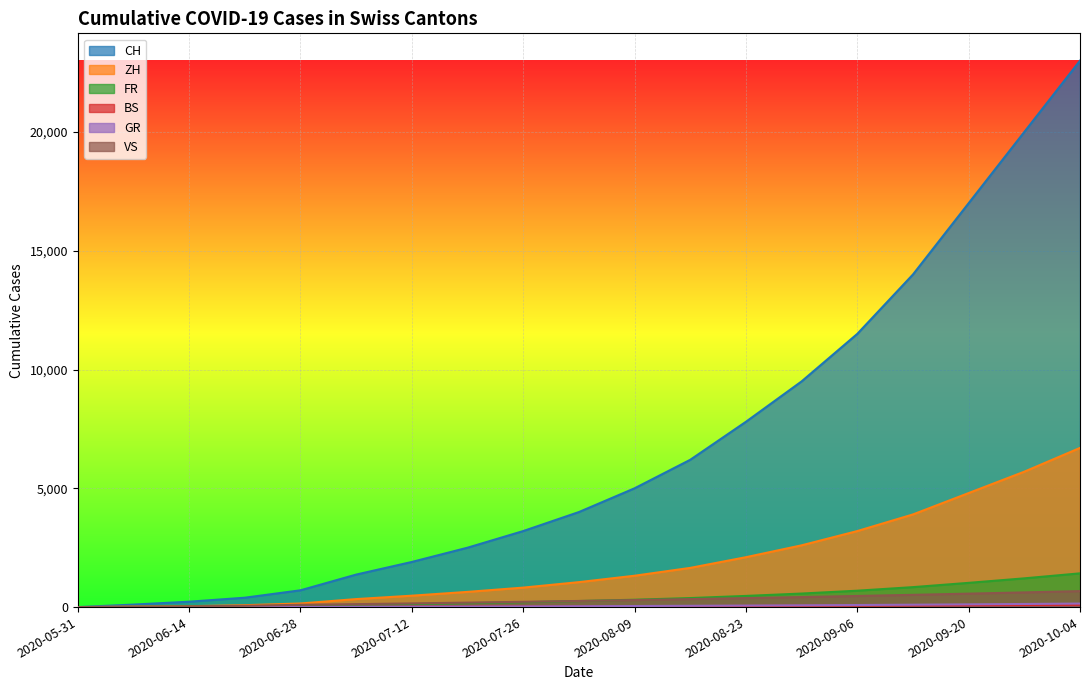

At which label is BS closest to 49?

2020-08-23